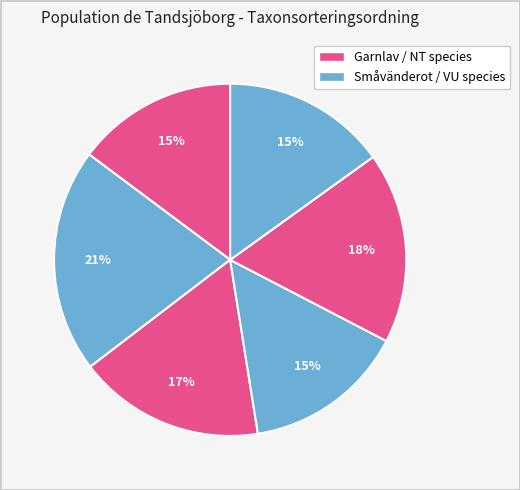

How many slices are in this pie chart?

6